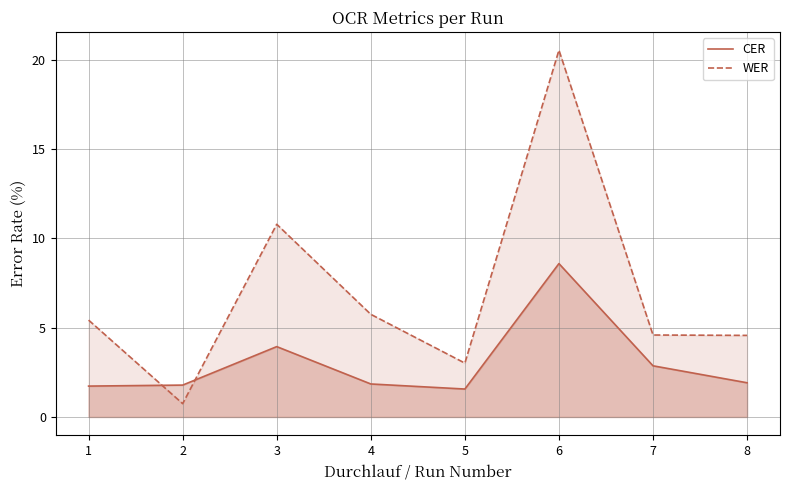

Where is the first local minimum for CER?

5